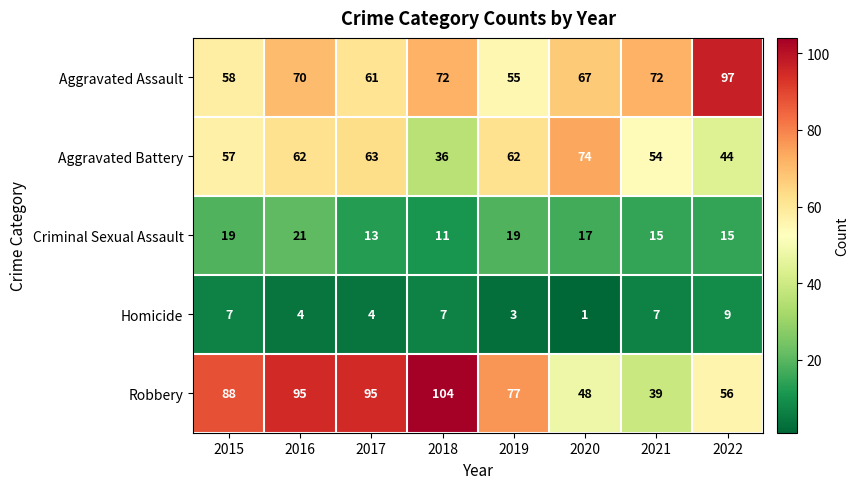

What is the difference between the Aggravated Battery values at 2021 and 2015?

3